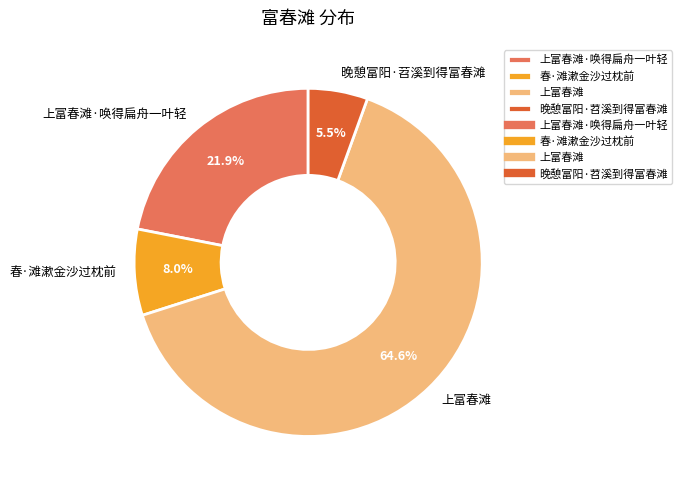

What is the largest slice in the pie chart?

上富春滩